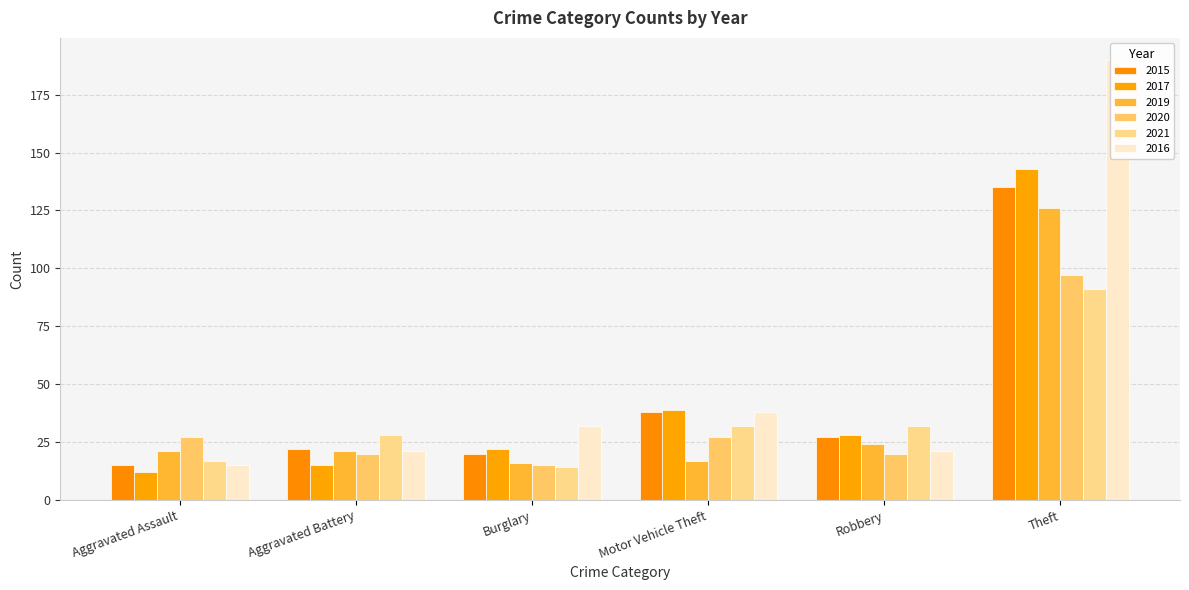

Count the number of data series in this chart.

6